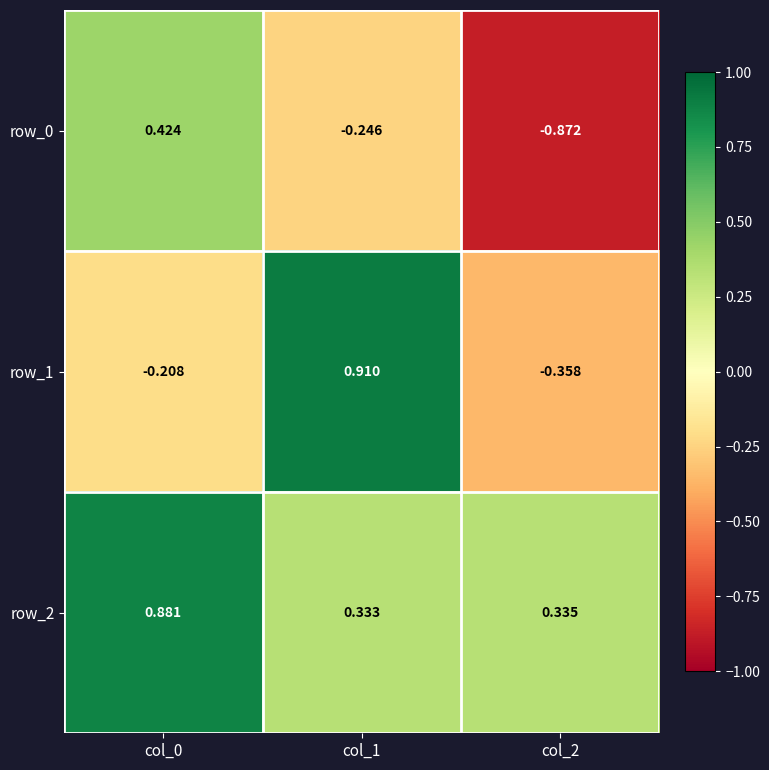

How many values in the row_1 series exceed 0?

1